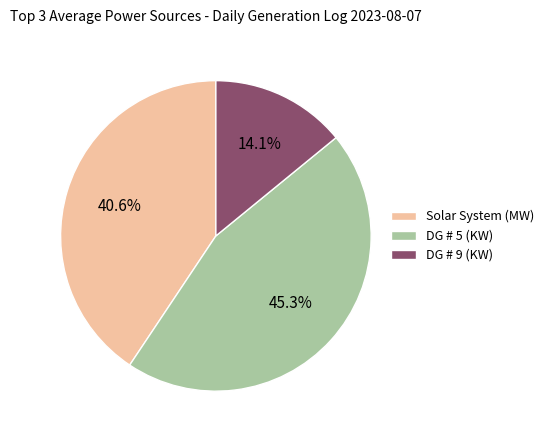

To the nearest percent, what portion does DG # 9 (KW) represent?

14%